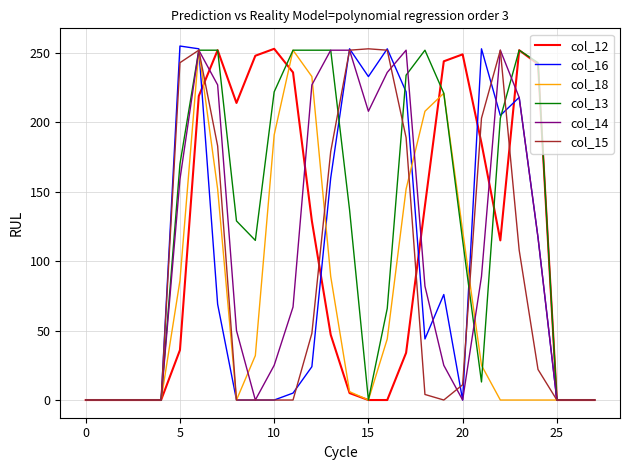

True or false: col_16 has more than 0 interior local peaks.

True